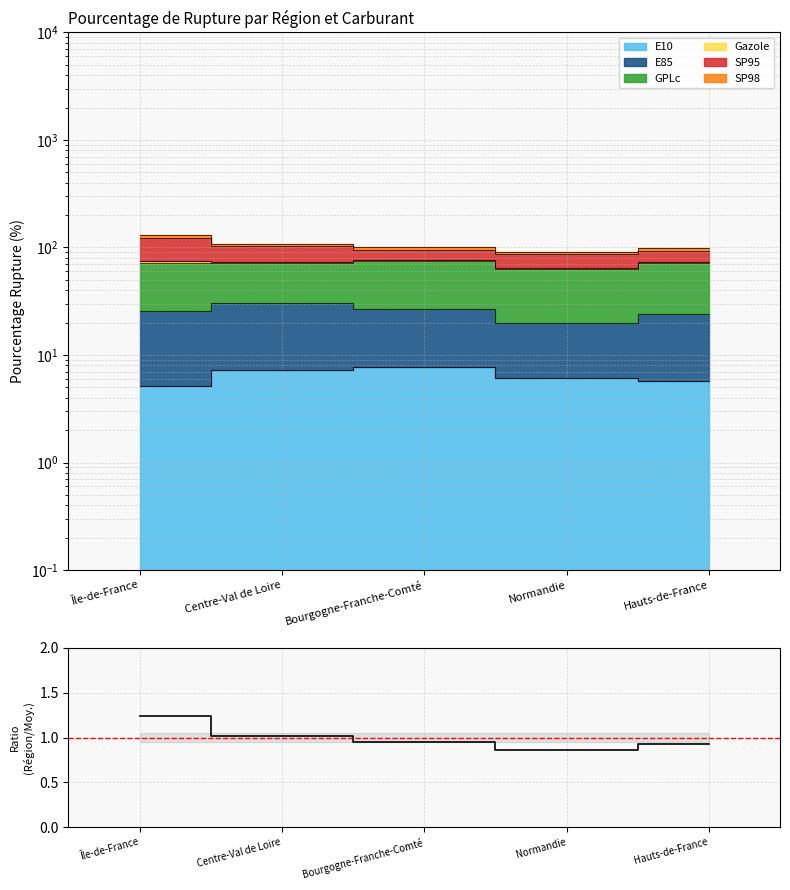

Where is the first local minimum?

Normandie